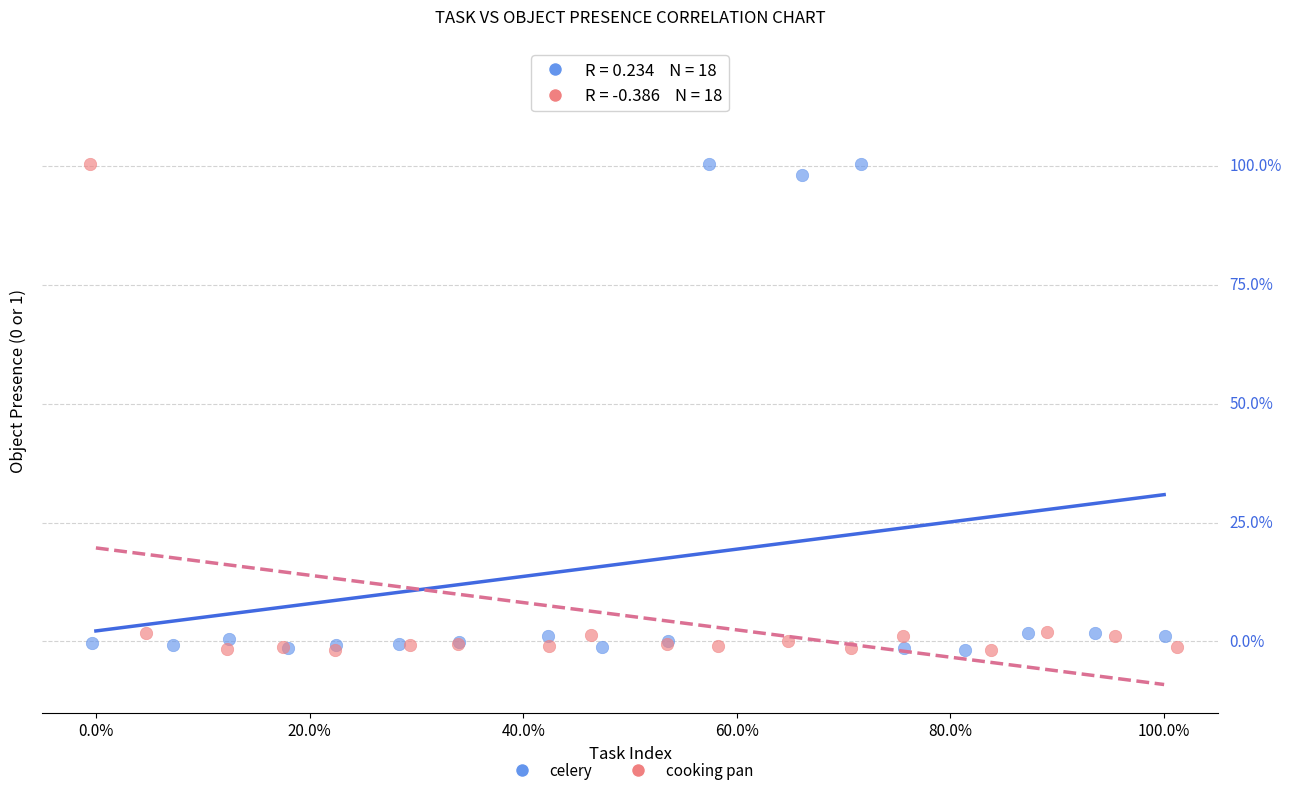

What are all the series names shown in the legend?

celery, cooking pan